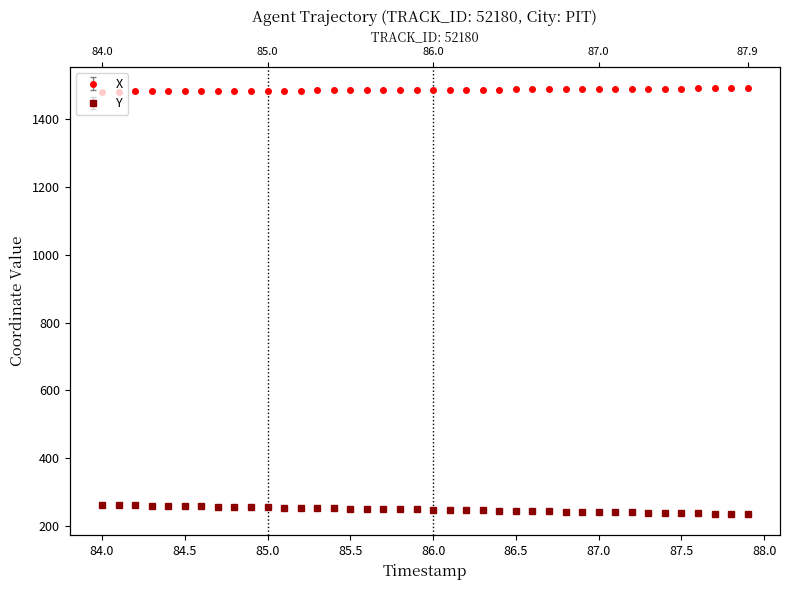

What is the highest value of the X series?

1491.3